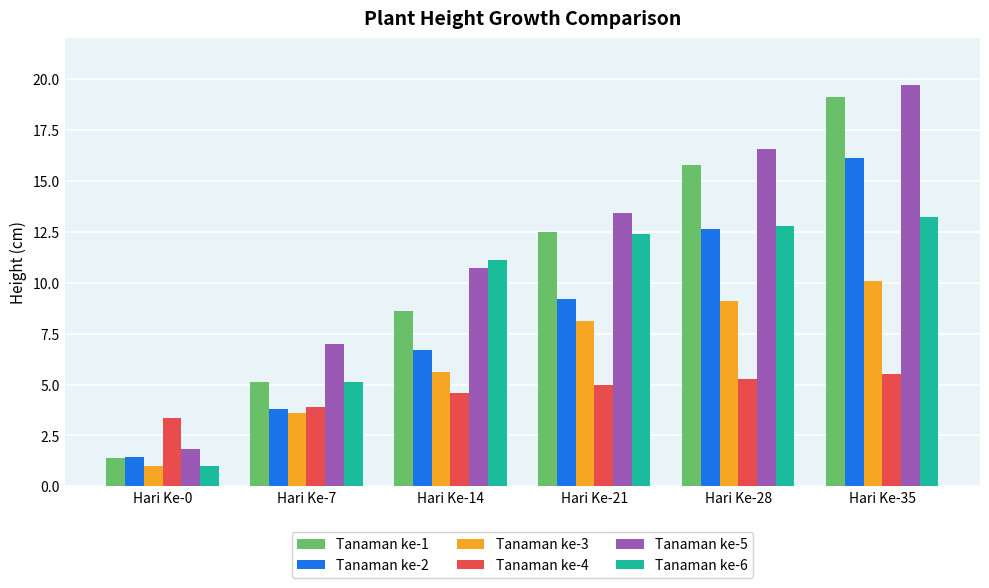

Which category has the highest value in the Tanaman ke-2 series?

Hari Ke-35